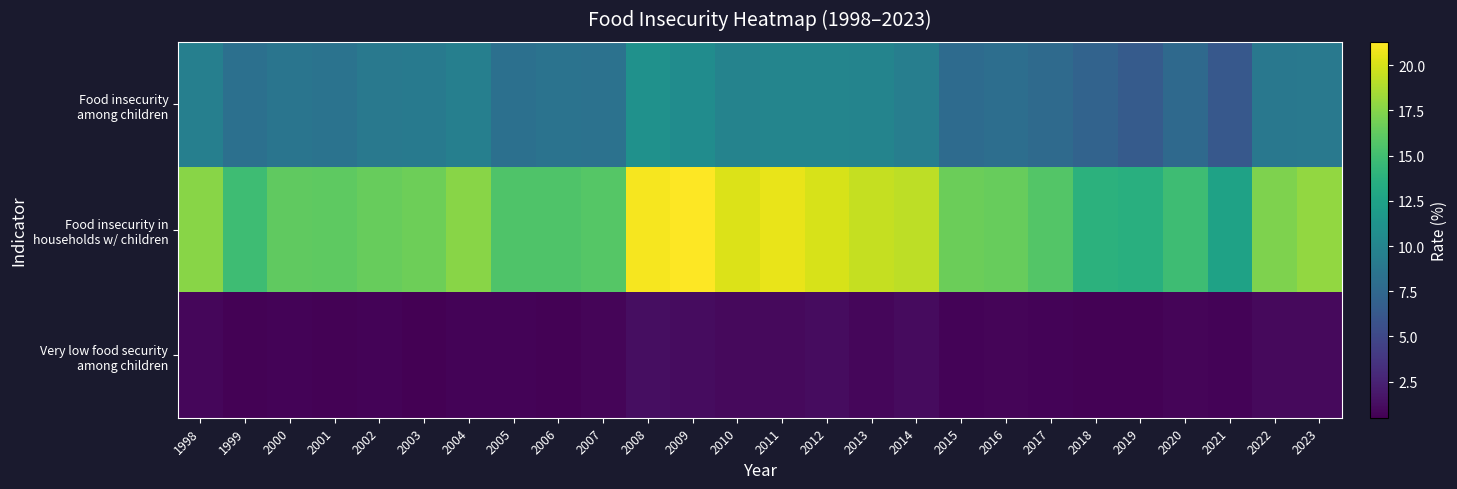

At which category is the sum across all series the highest?

2008